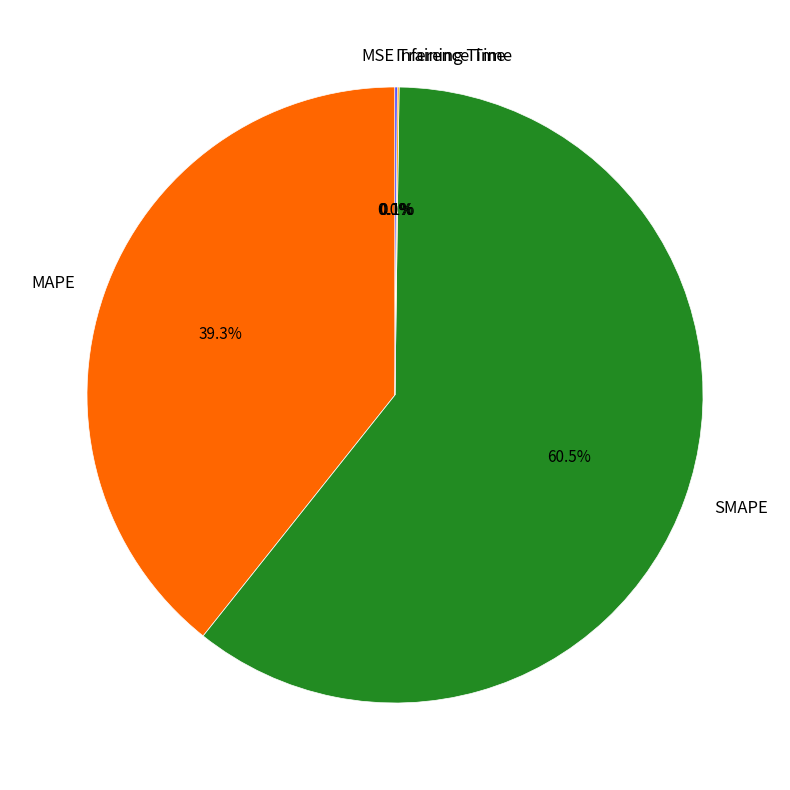

What percentage is NOT represented by MAPE?

60.7%